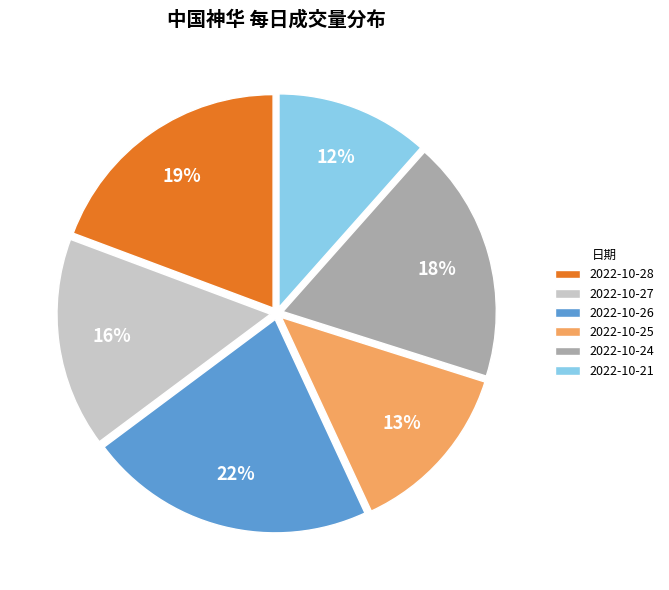

Is there a majority slice in this chart?

No